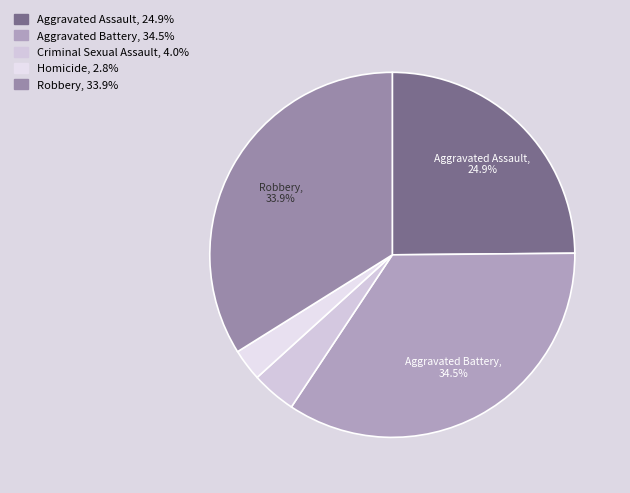

Count the number of slices in the pie.

5